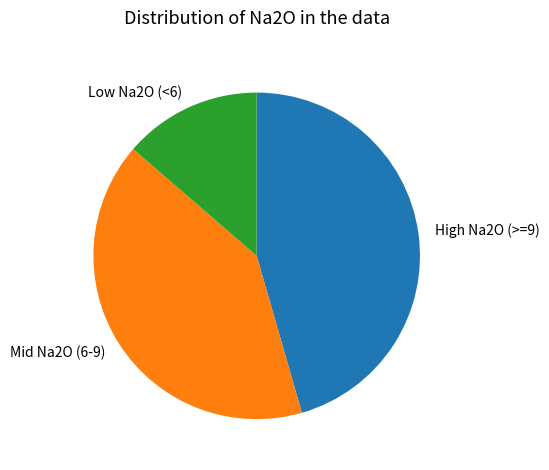

What is the largest slice in the pie chart?

High Na2O (>=9)